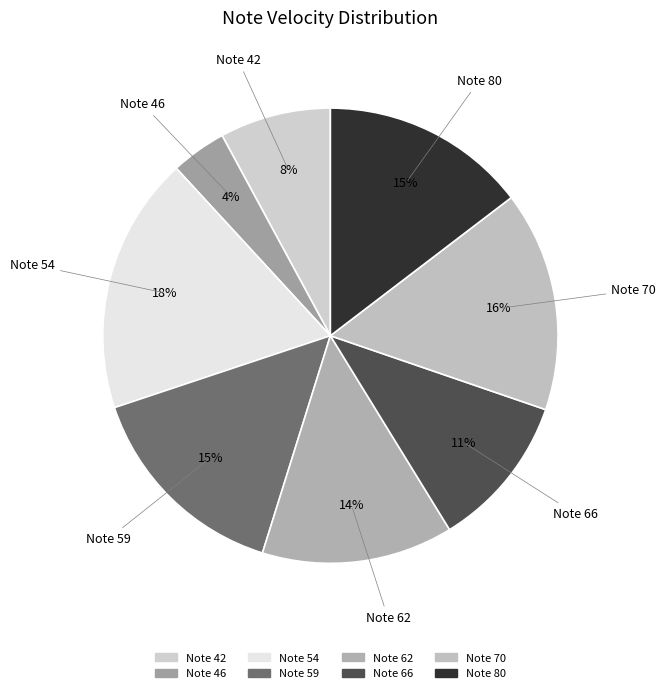

Does any single category account for the majority?

No